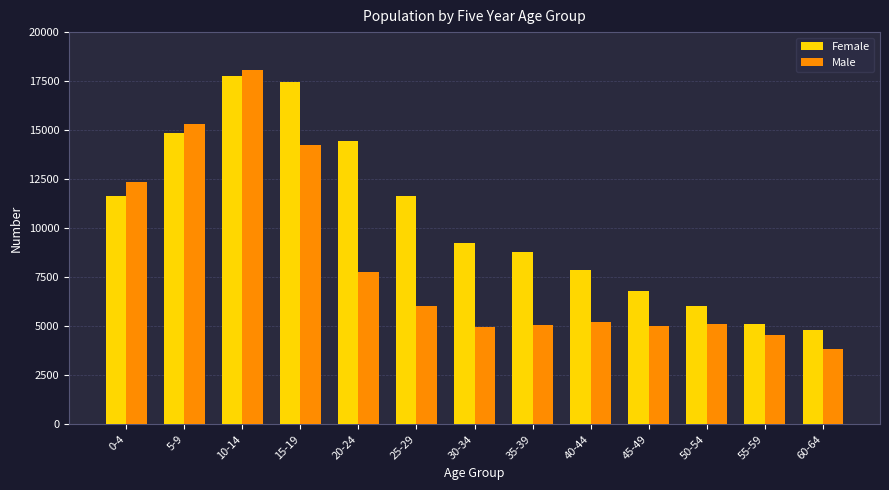

The value of Female at 25-29 is 11665. True or false?

True